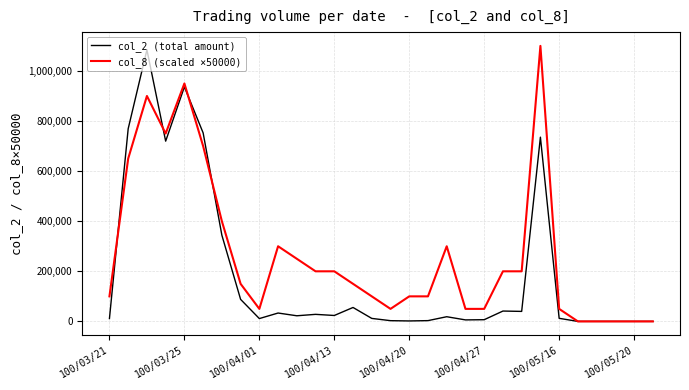

List the series in order of their overall mean, highest first.

col_8 (scaled ×50000), col_2 (total amount)